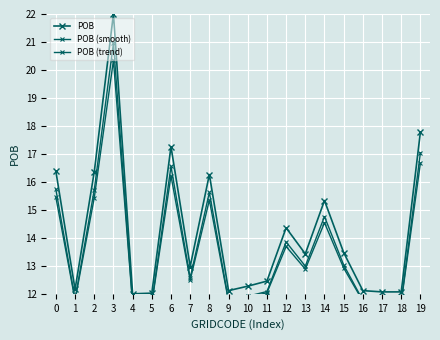

True or false: POB (trend) has a value of 11.7 at 17.

True